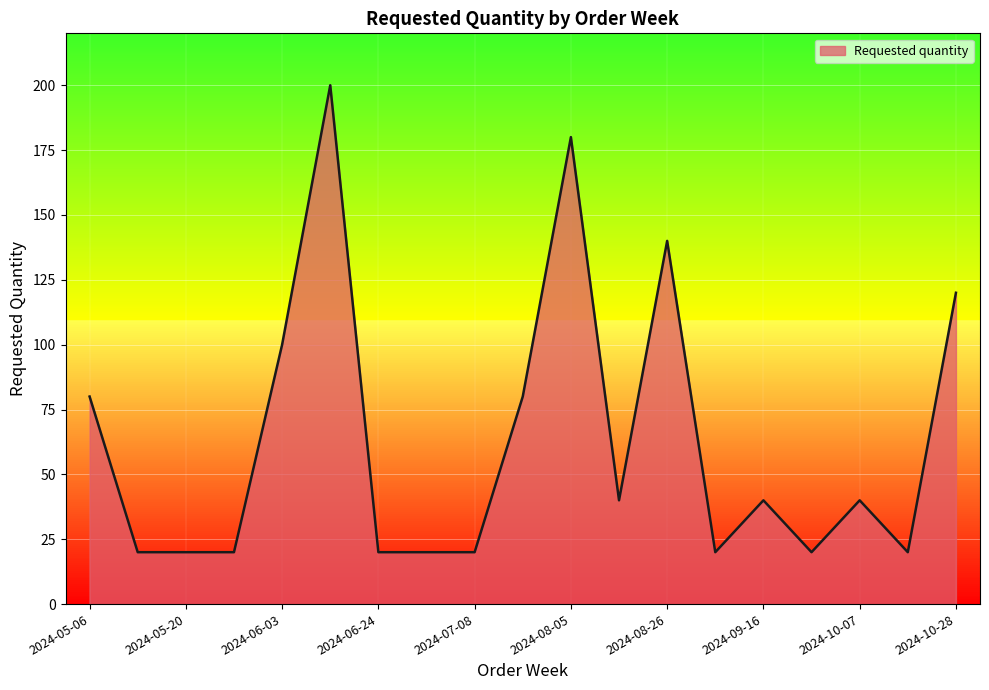

What is the difference between the maximum and minimum values?

180